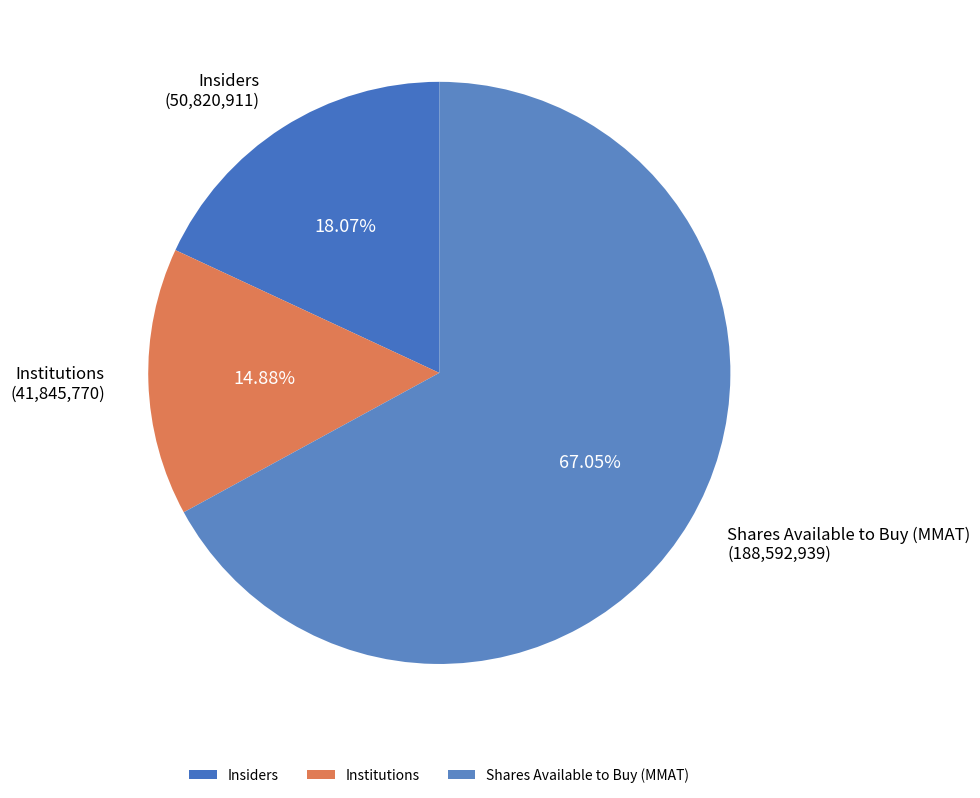

Between Institutions and Insiders, which is larger?

Insiders